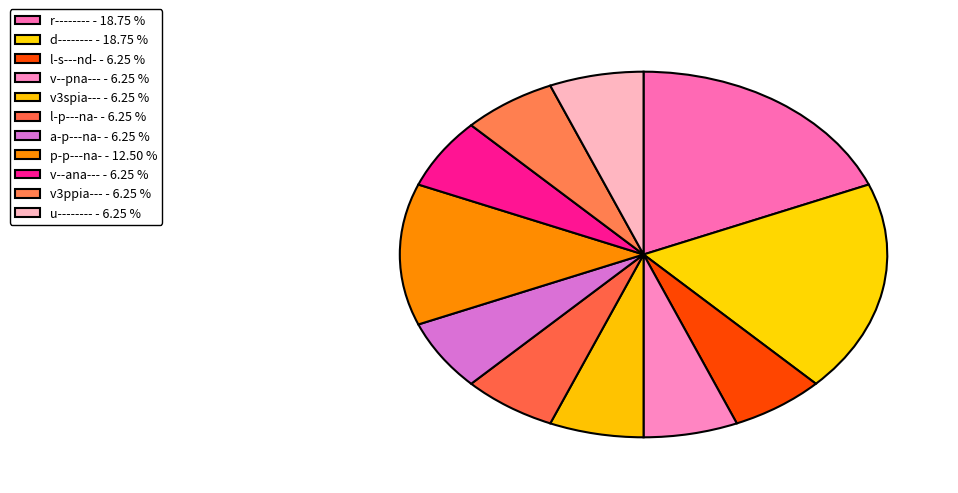

Count the number of slices in the pie.

11